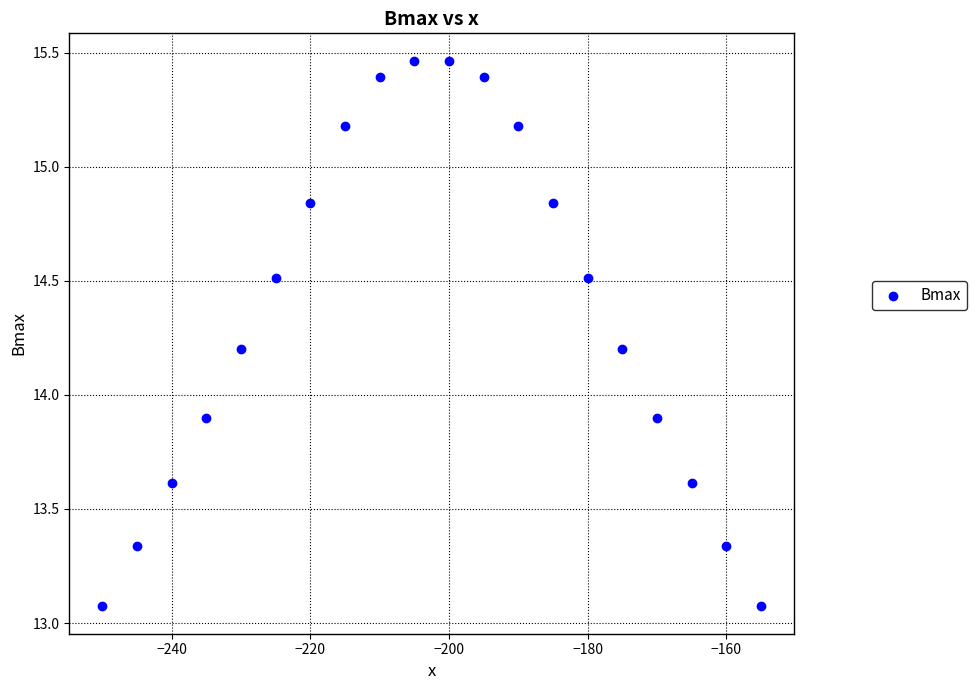

What is the range of Y values (max minus min)?

2.4